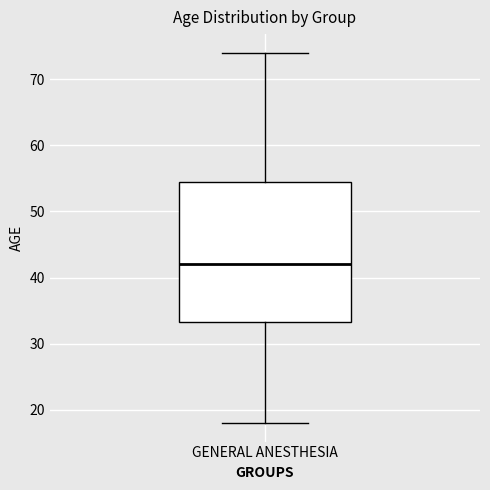

Where does the upper whisker of the box for GENERAL ANESTHESIA end on the y-axis? The values are not printed on the chart, so give them approximately, as read against the axis.

74